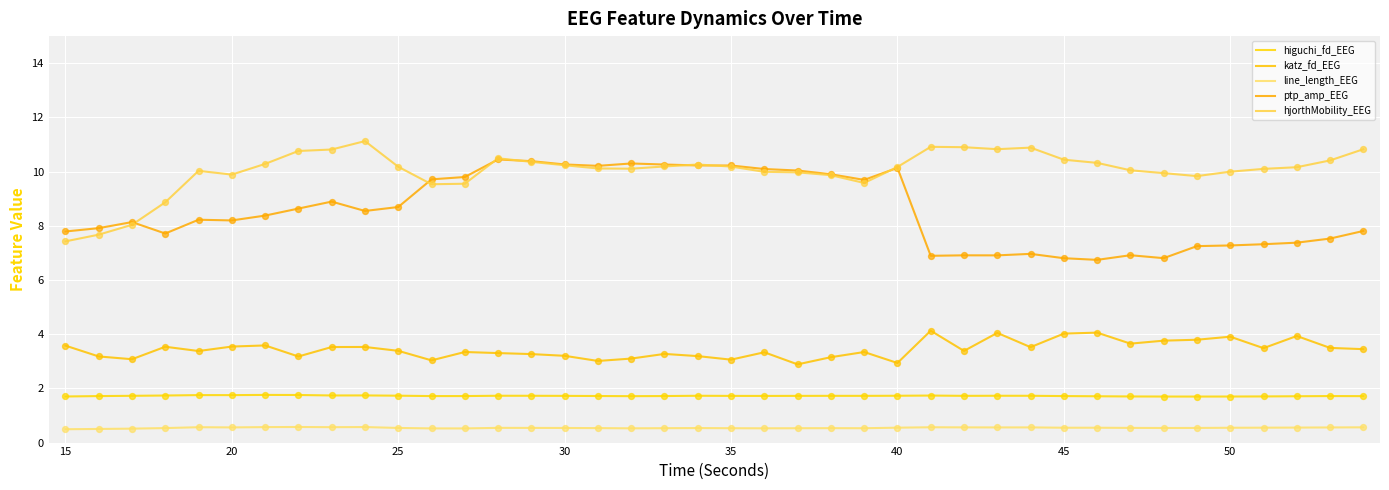

What are all the series names shown in the legend?

higuchi_fd_EEG, katz_fd_EEG, line_length_EEG, ptp_amp_EEG, hjorthMobility_EEG